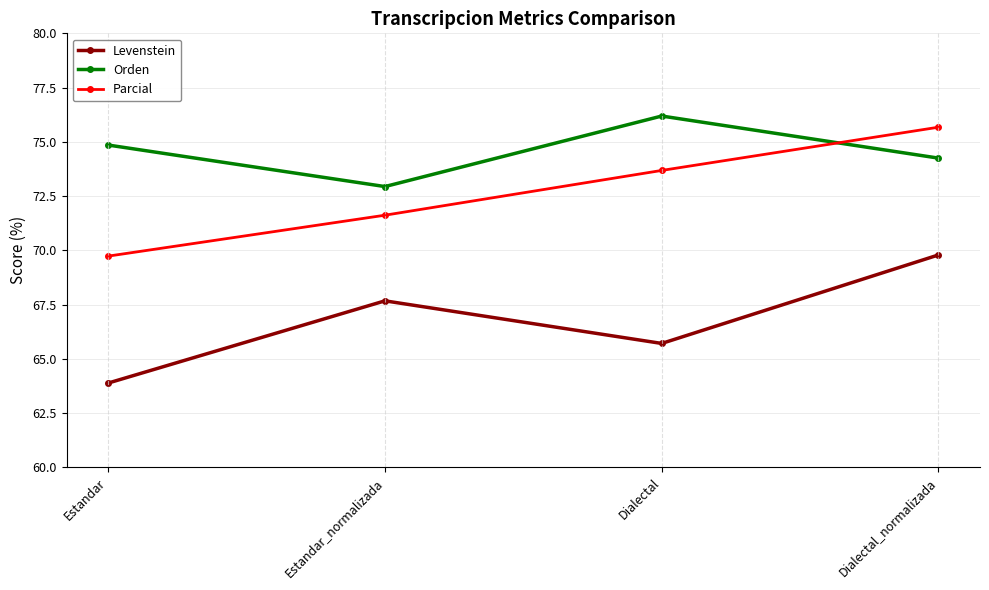

True or false: Levenstein and Parcial intersect in this chart.

False